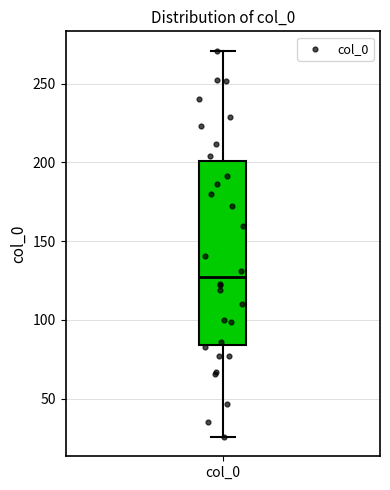

Where does the median line of the box for col_0 sit on the y-axis? The values are not printed on the chart, so give them approximately, as read against the axis.

125